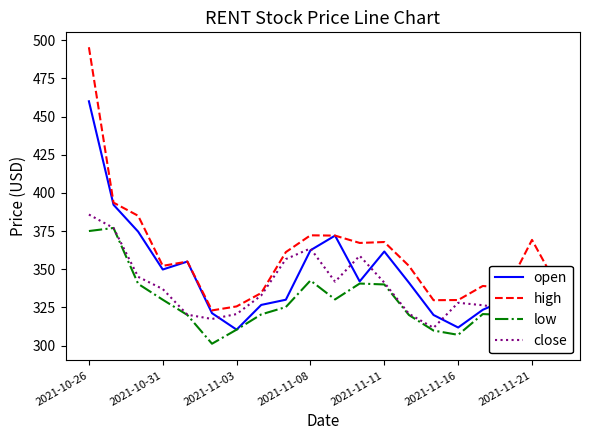

Reading left to right, extract all data points from this chart.

open: 460.0	392.2	374.6	349.8	355.0	321.2	310.4	326.6	330.0	362.4	372.0	342.0	361.6	341.2	320.0	311.8	323.4	330.4	348.0	320.0
high: 495.4	393.6	385.0	352.2	355.0	323.0	325.6	334.4	361.2	372.2	372.0	367.2	367.8	352.2	329.7	329.8	339.0	337.8	369.2	339.8
low: 375.0	377.0	340.4	330.0	320.0	301.2	310.4	320.4	325.2	342.6	330.2	340.6	340.0	320.0	309.8	307.0	320.6	320.0	315.6	300.0
close: 385.8	377.0	345.0	337.0	320.2	317.4	320.6	332.8	356.6	363.6	341.8	358.8	341.2	320.8	311.6	328.0	326.4	324.0	318.4	300.0